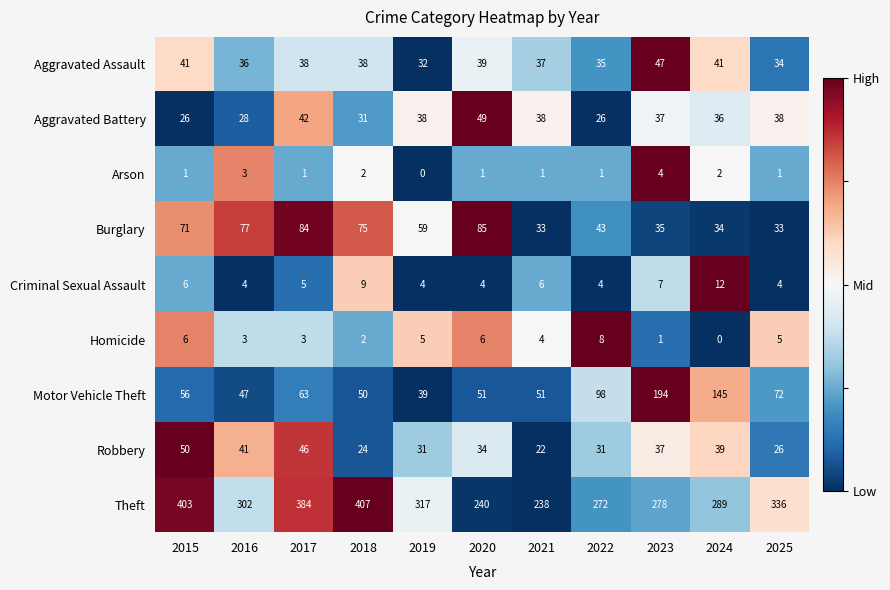

Which series has the largest total across all categories?

Theft